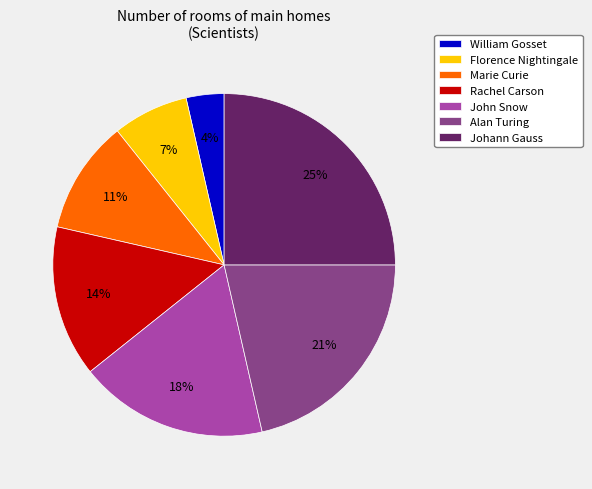

Combined, do John Snow and William Gosset account for over 50%?

No